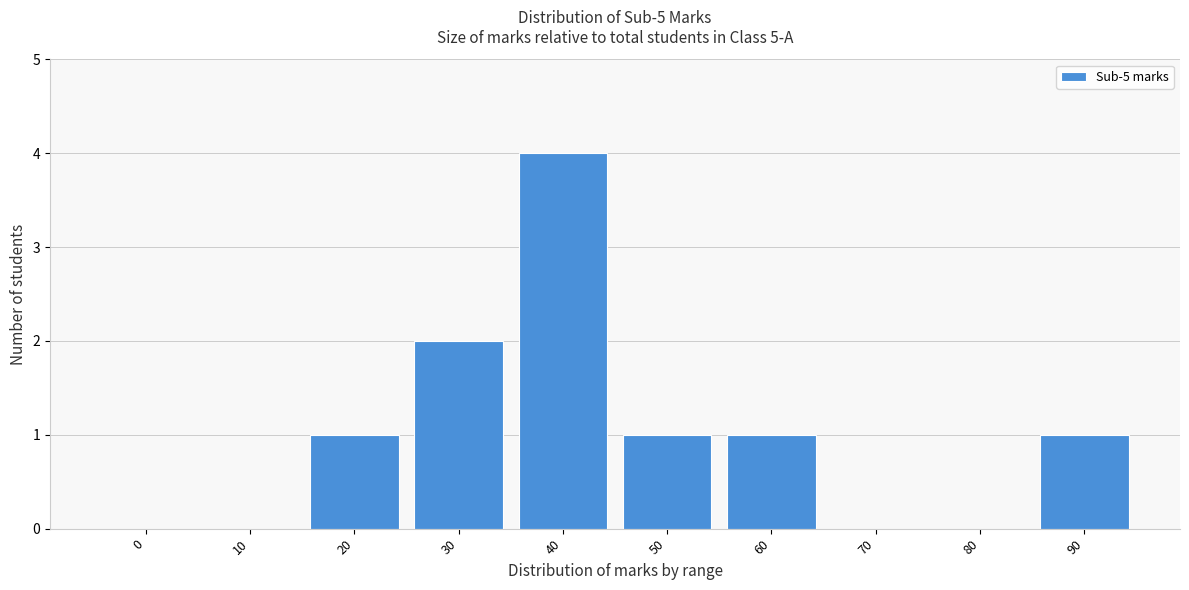

Reading right to left, transcribe all the data shown in this chart.

90=1	80=0	70=0	60=1	50=1	40=4	30=2	20=1	10=0	0=0